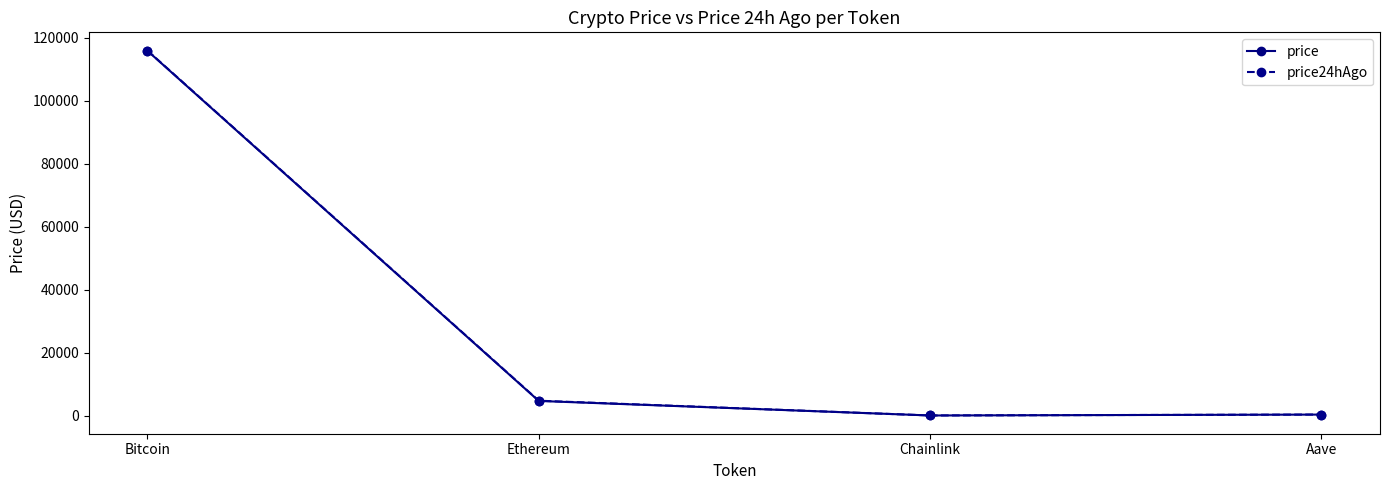

True or false: price24hAgo has more than 2 points higher than both neighbors.

False